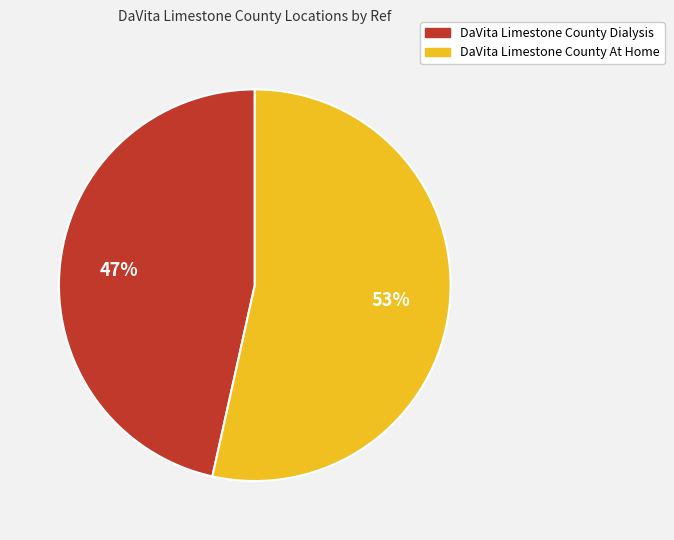

Is the sum of DaVita Limestone County At Home and DaVita Limestone County Dialysis greater than half?

Yes